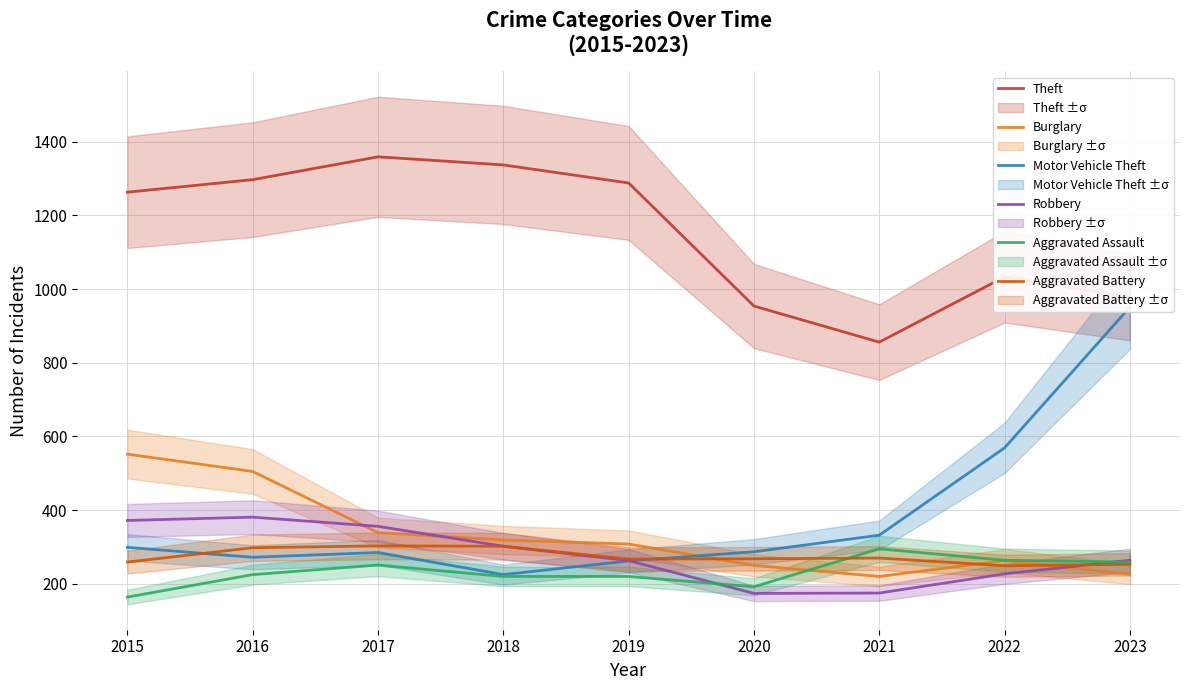

Reading right to left, transcribe all the data shown in this chart.

Theft: 2023=978	2022=1033	2021=856	2020=954	2019=1288	2018=1337	2017=1359	2016=1297	2015=1263
Burglary: 2023=226	2022=263	2021=220	2020=250	2019=308	2018=319	2017=339	2016=505	2015=552
Motor Vehicle Theft: 2023=951	2022=569	2021=332	2020=287	2019=262	2018=225	2017=285	2016=272	2015=299
Robbery: 2023=264	2022=227	2021=175	2020=174	2019=263	2018=302	2017=356	2016=381	2015=372
Aggravated Assault: 2023=259	2022=264	2021=295	2020=192	2019=220	2018=220	2017=251	2016=225	2015=164
Aggravated Battery: 2023=253	2022=249	2021=270	2020=268	2019=267	2018=302	2017=303	2016=298	2015=259